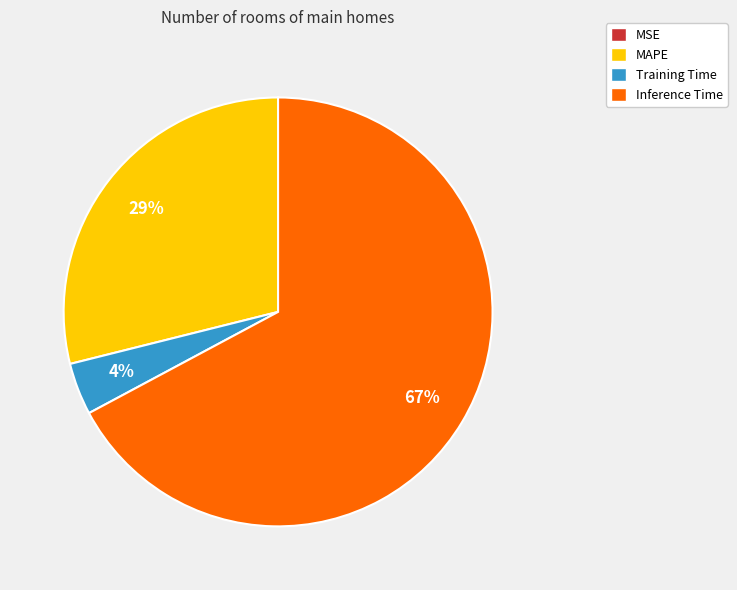

To the nearest percent, what is the difference between the largest and smallest slice percentages?

67%